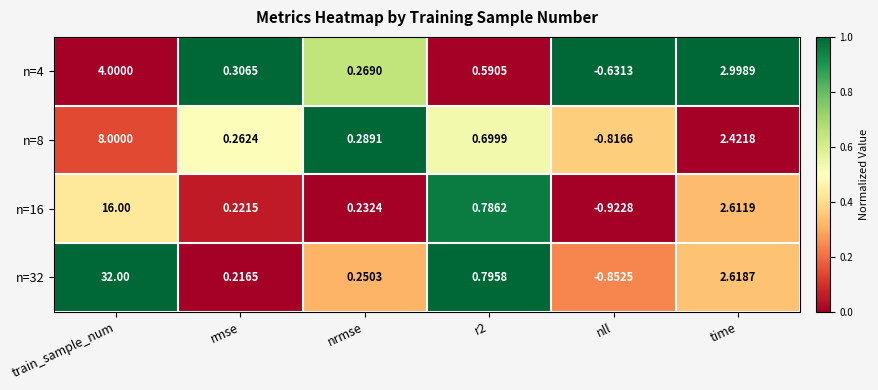

At how many categories does at least one series exceed 0?

5